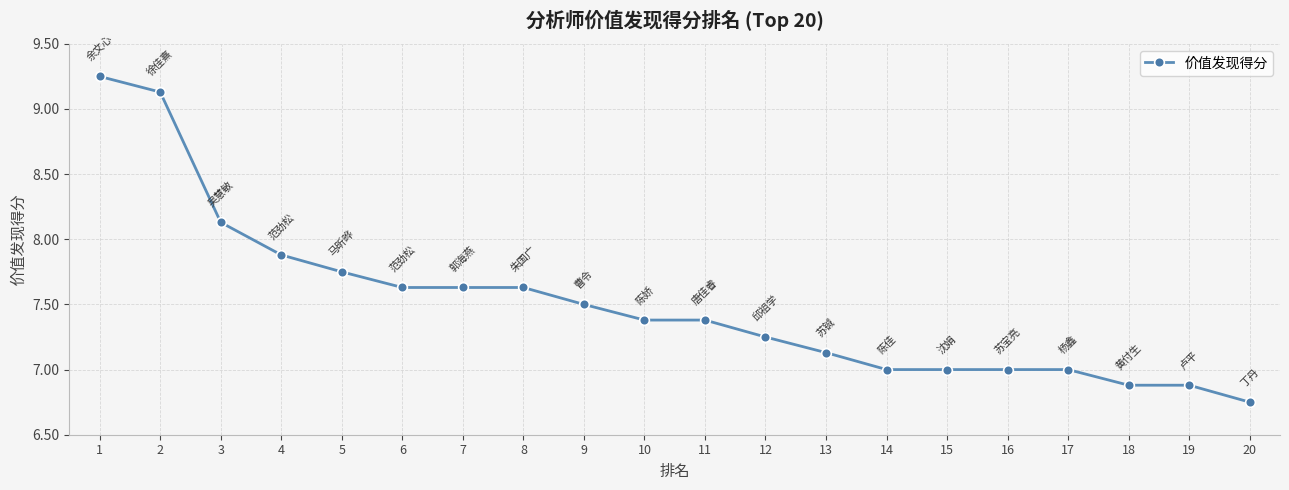

What is the sum of all values?

150.2